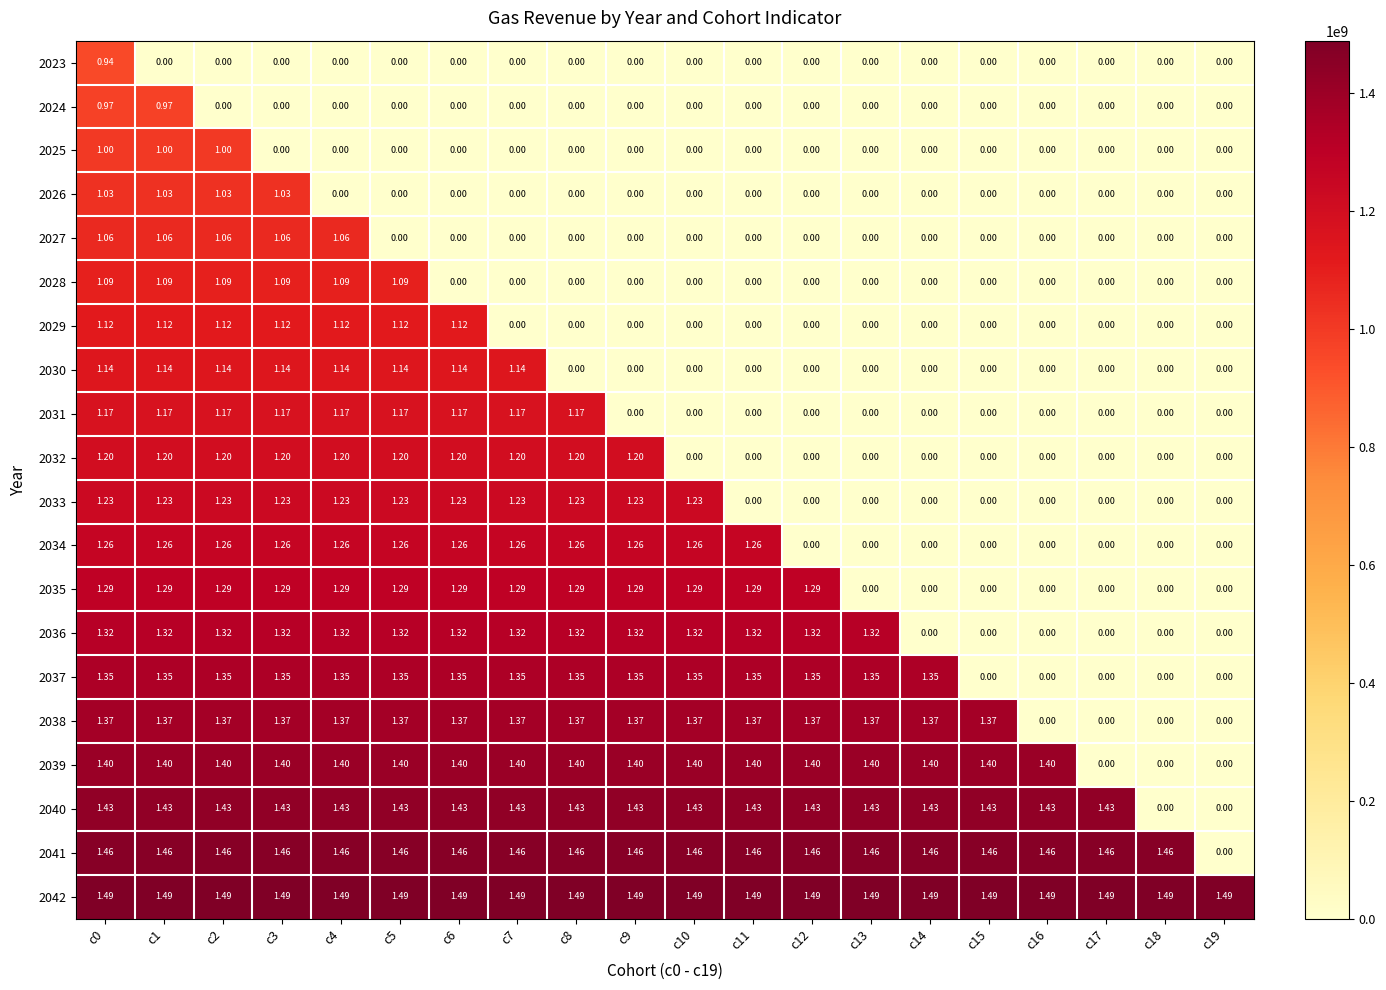

Between c9 and c12, which series saw the biggest shift?

2034